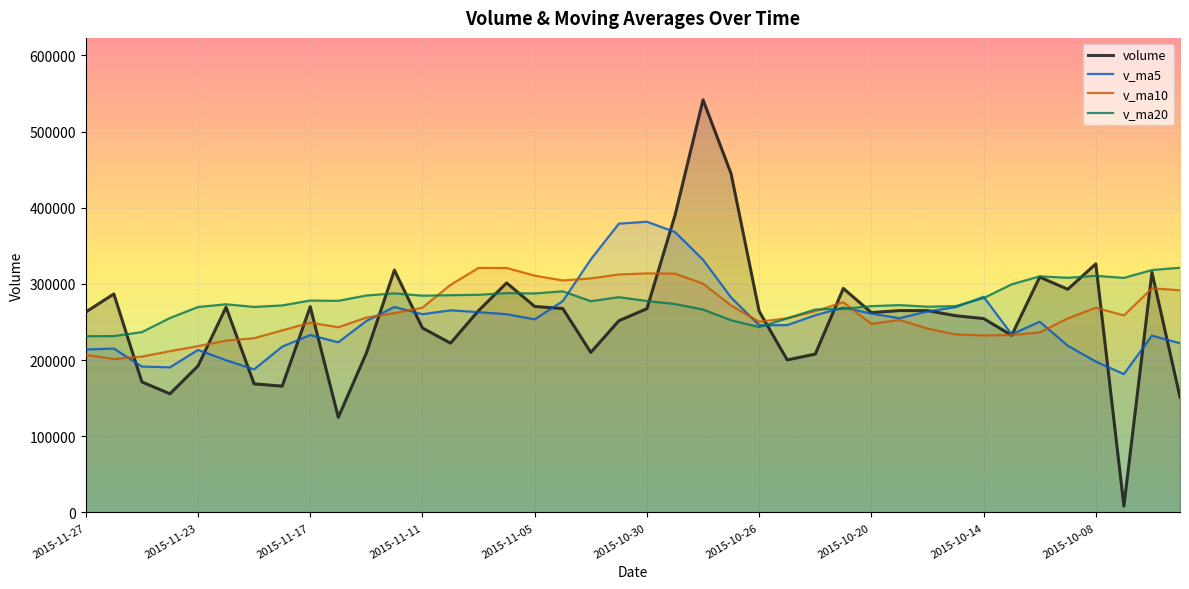

Which has a higher value, 33 or 2015-11-23?

2015-11-23